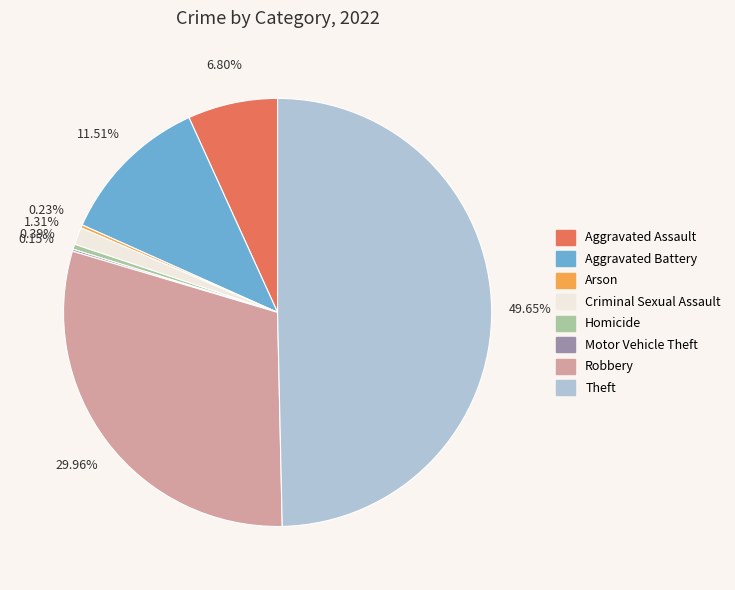

To the nearest percent, what is the combined percentage of Aggravated Assault and Aggravated Battery?

18%